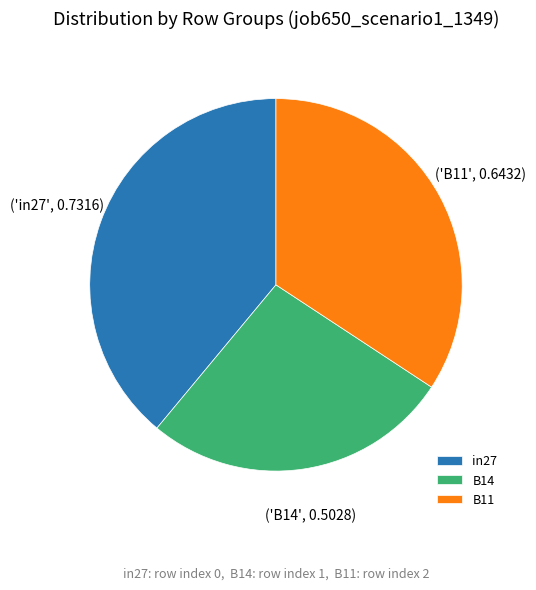

True or false: in27 accounts for 39% of the total.

True